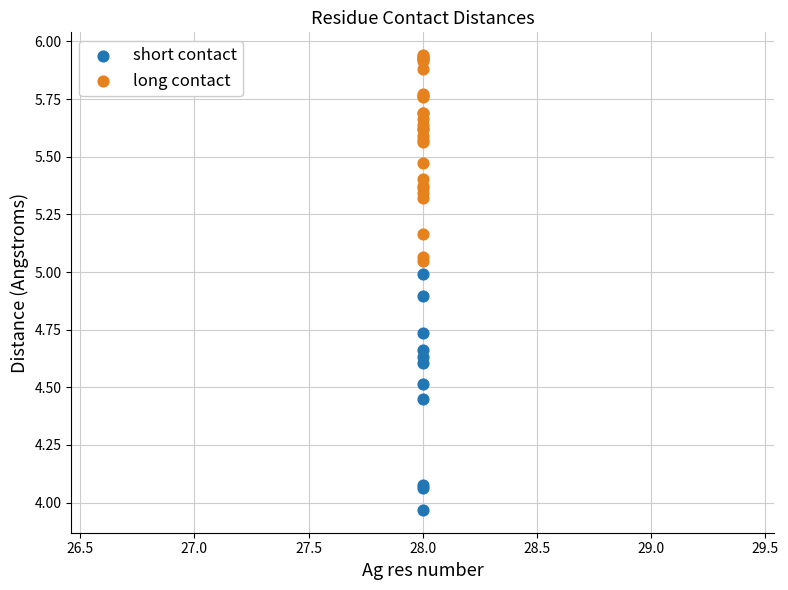

Which series reaches the maximum Y coordinate?

long contact